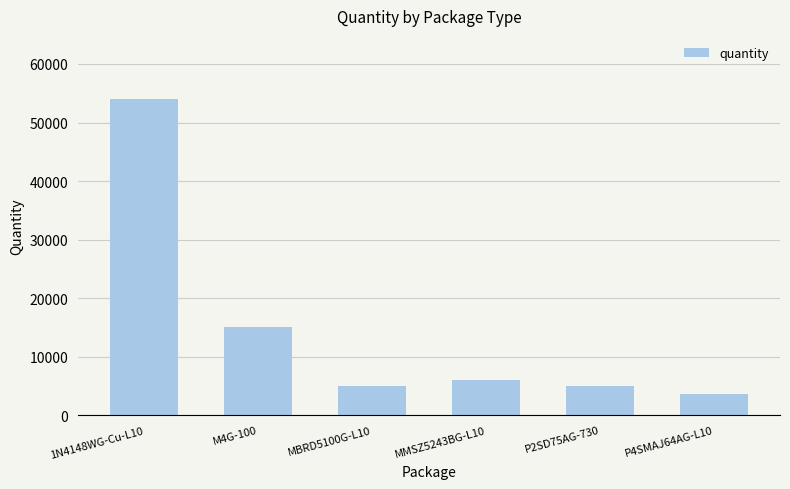

Is it true that the value at P4SMAJ64AG-L10 is 1213?

False